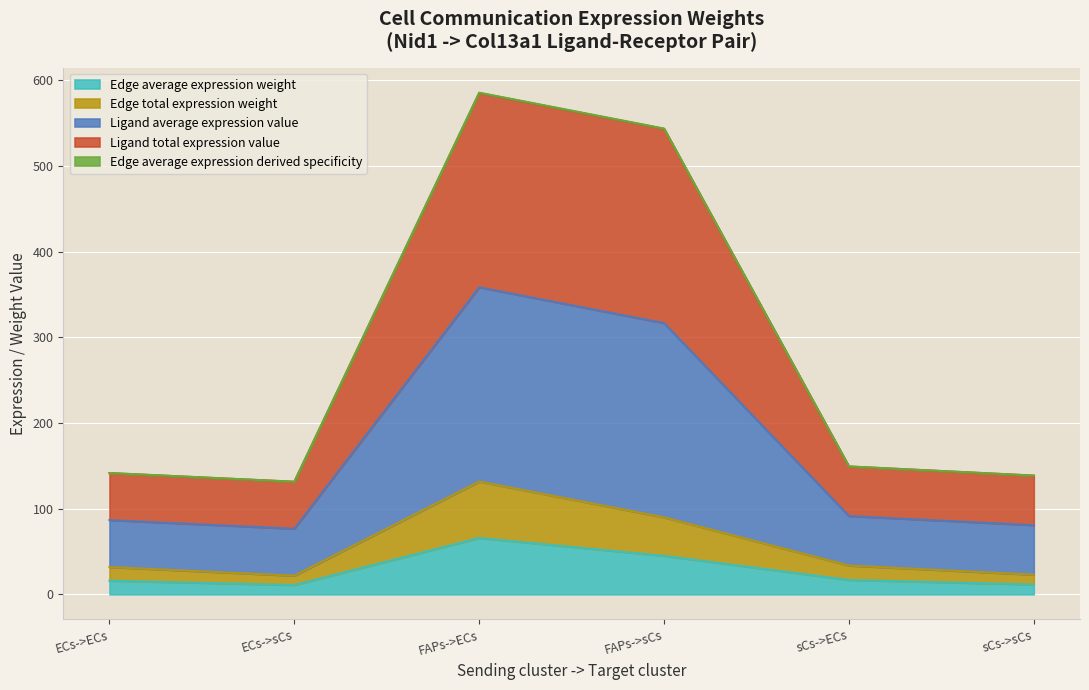

Where is the first local maximum for Edge total expression weight?

FAPs->ECs